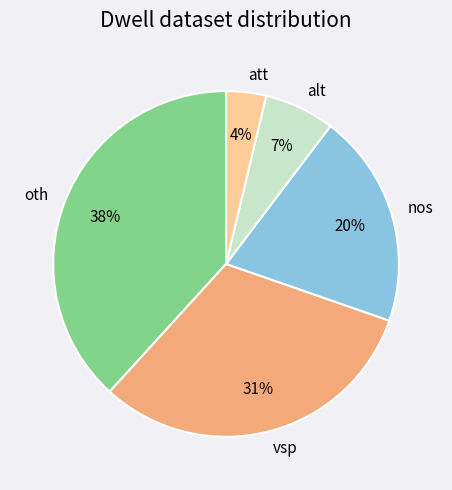

How many slices are in this pie chart?

5